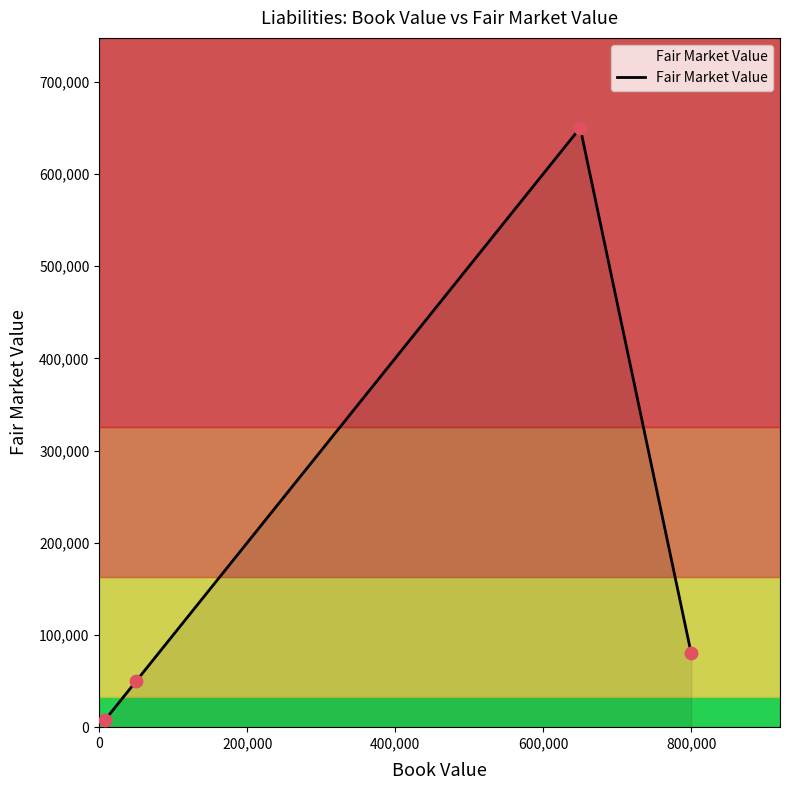

What is the average value?

197000